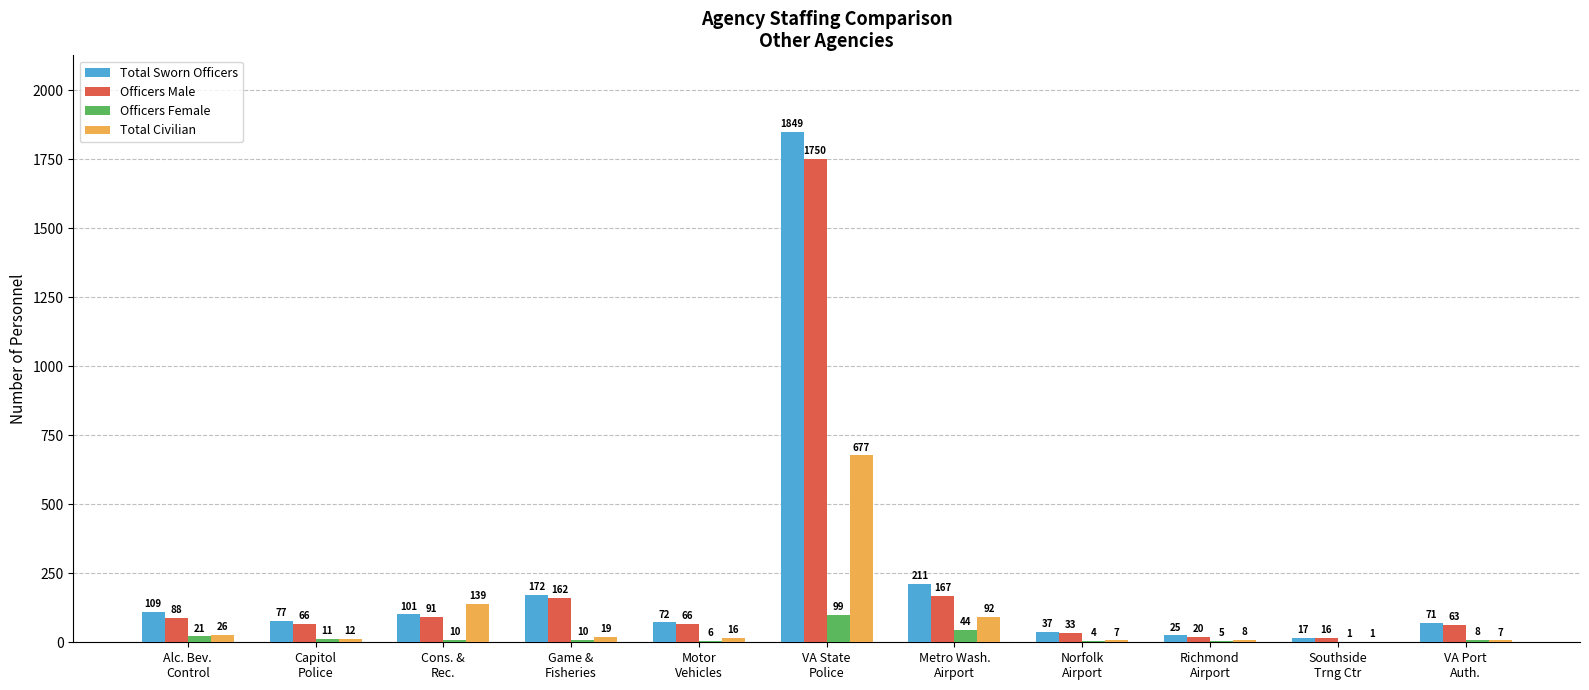

Which series has the largest total across all categories?

Total Sworn Officers